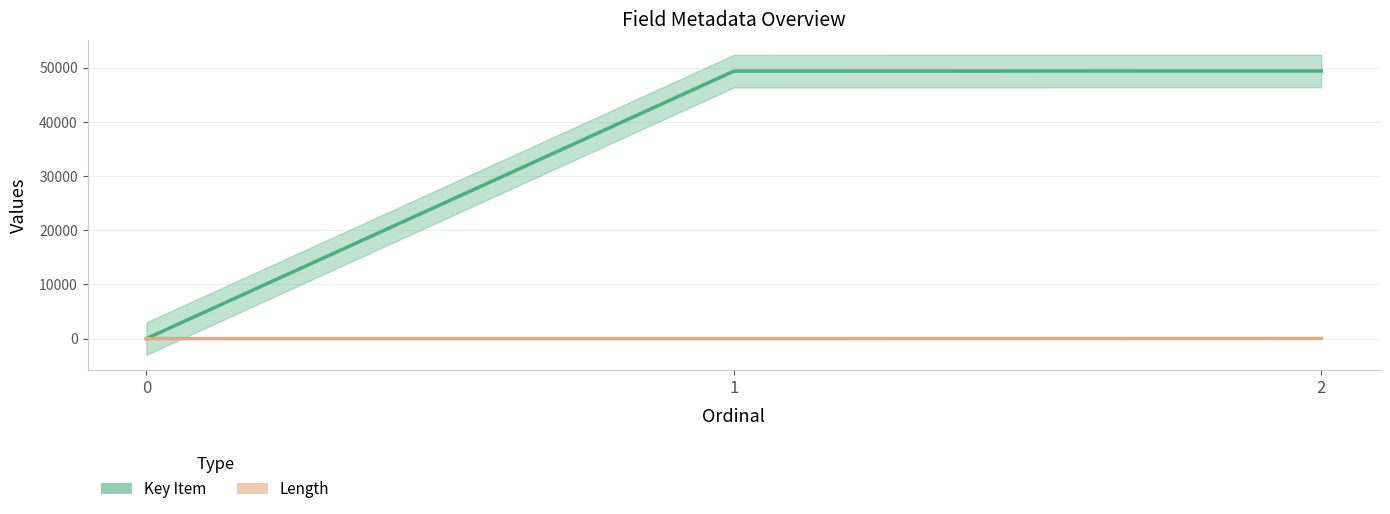

What is the sum of all Key Item values?

98767